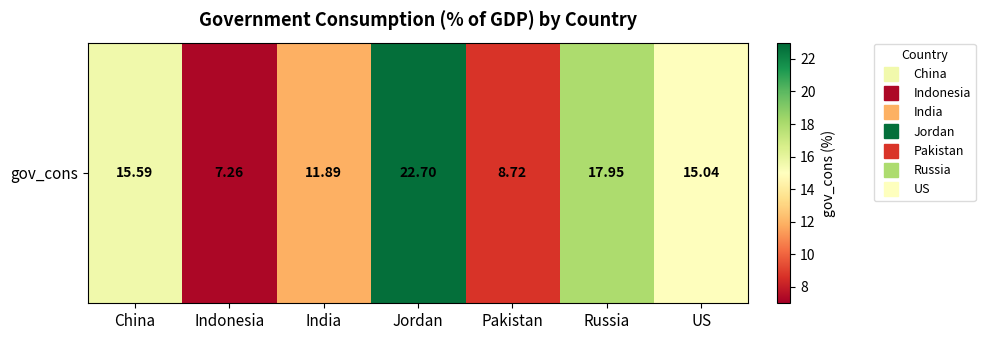

Rank the categories by value from highest to lowest.

Jordan, Russia, China, US, India, Pakistan, Indonesia